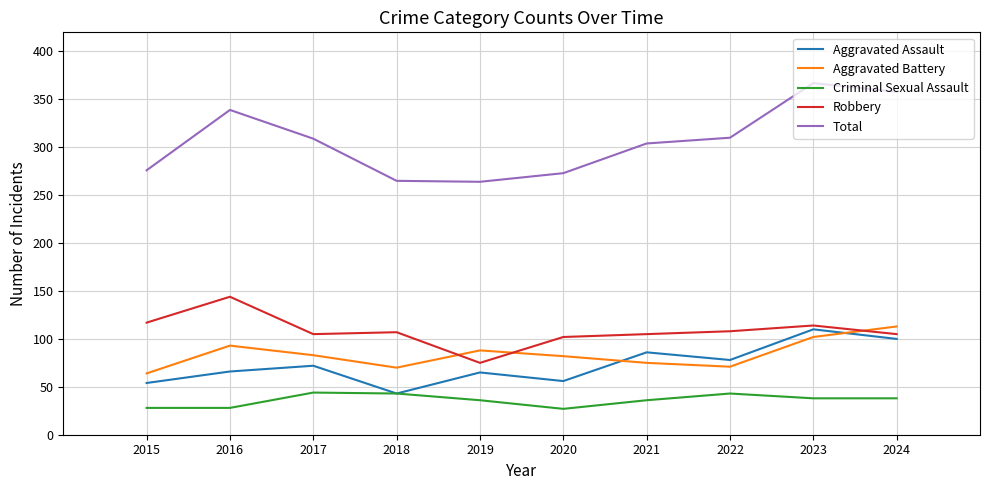

Between 2018 and 2024, which series saw the biggest shift?

Total